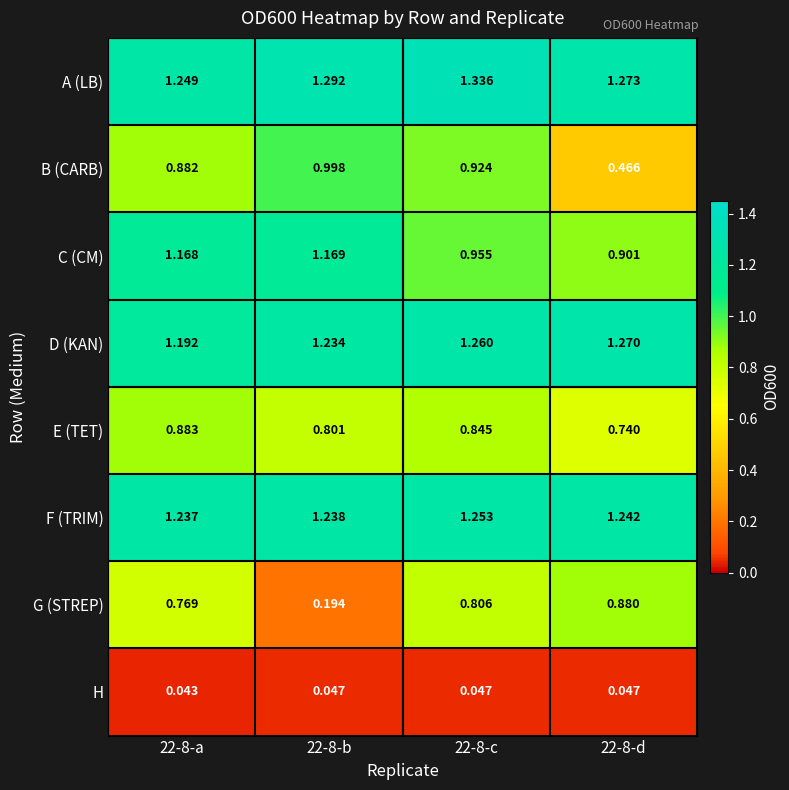

Is the value of G (STREP) at 22-8-c greater than the value of E (TET) at 22-8-a?

No